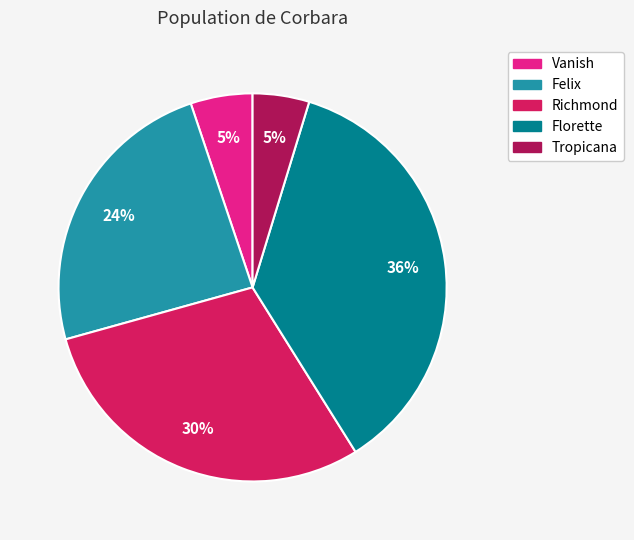

Is Vanish the majority of the pie?

No